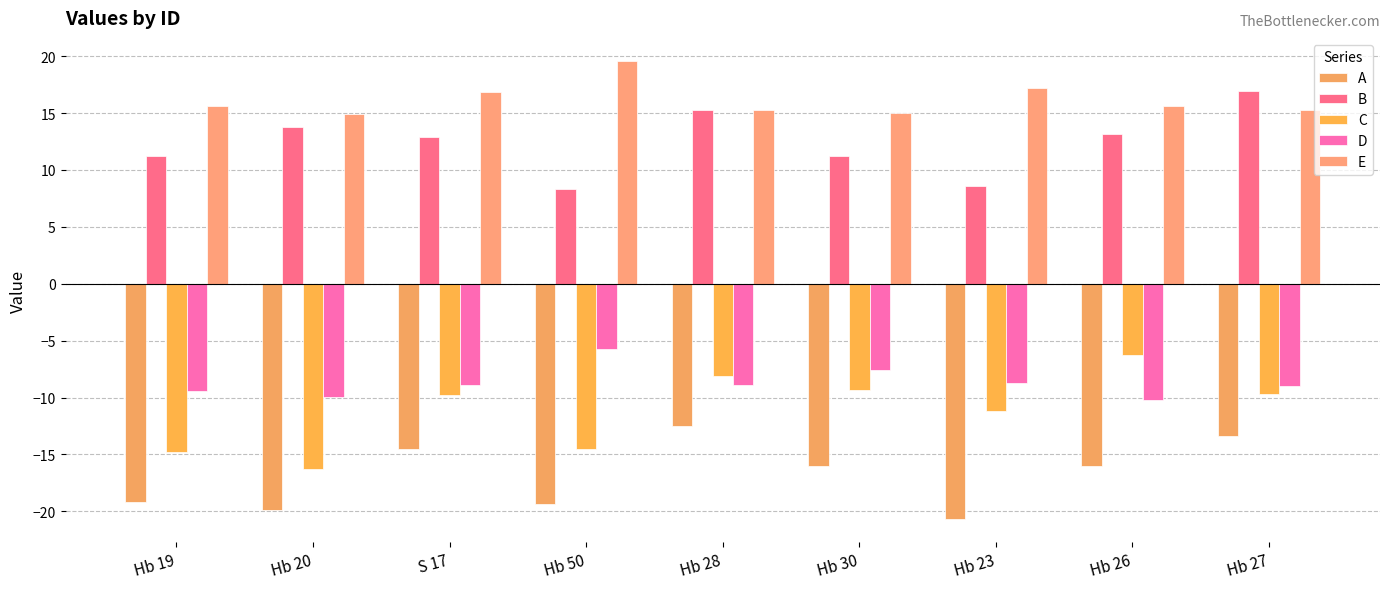

List the labels in order of D value, largest first.

Hb 50, Hb 30, Hb 23, S 17, Hb 28, Hb 27, Hb 19, Hb 20, Hb 26